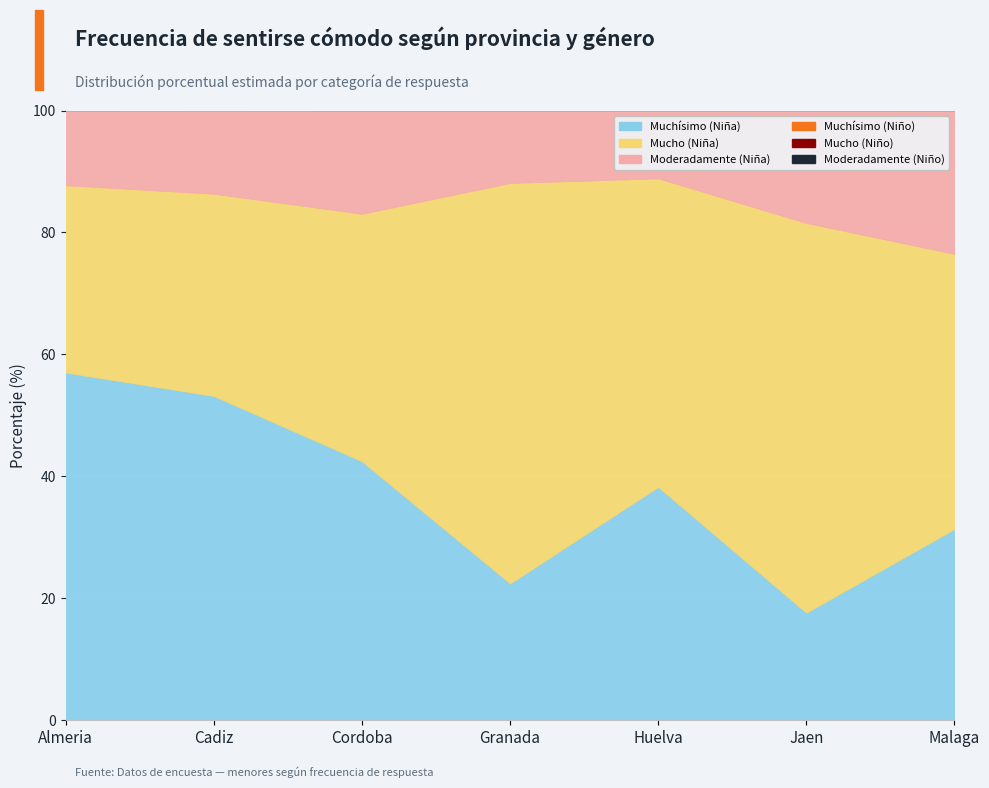

What is the label of the 5th point from the left?

Huelva